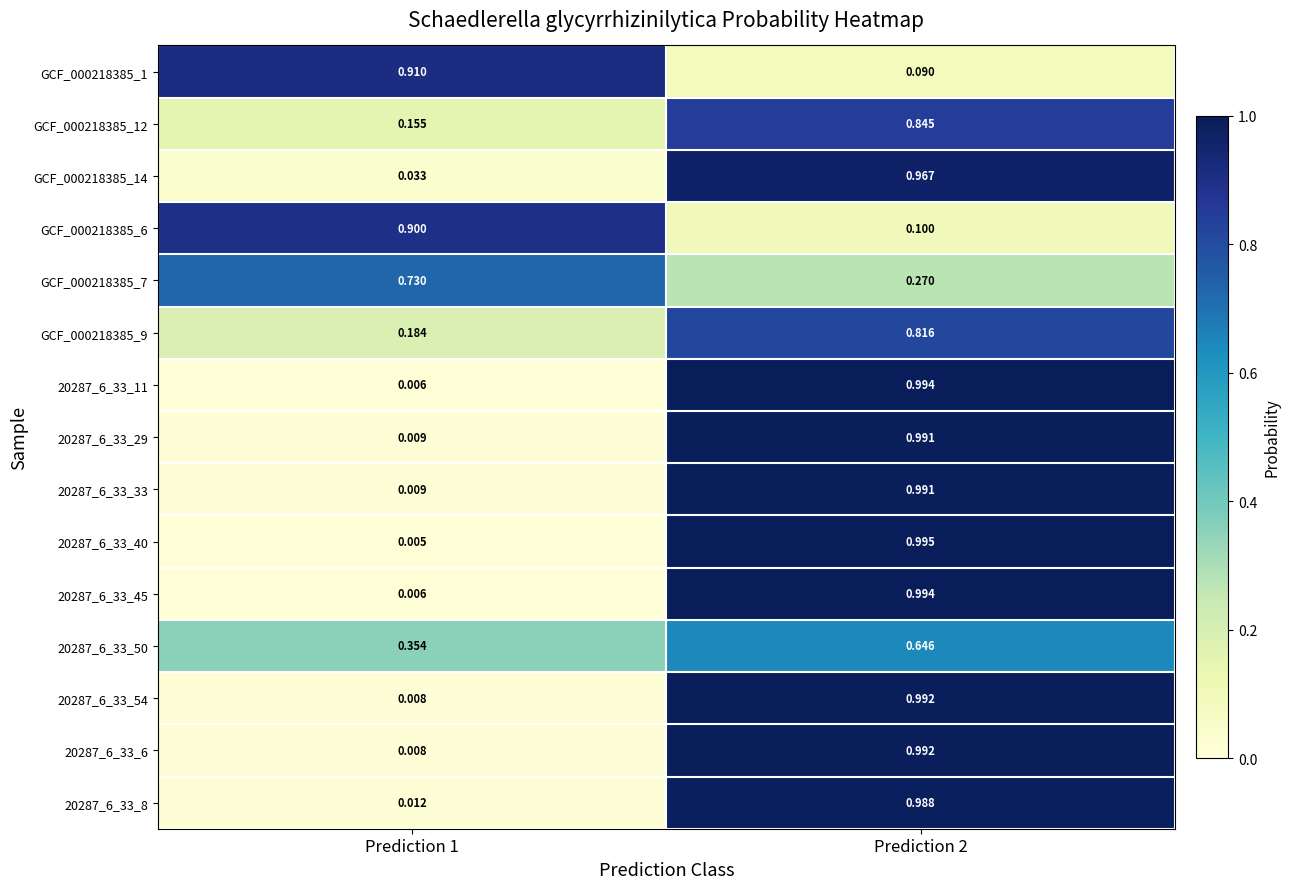

At which category is the sum across all series the highest?

Prediction 2